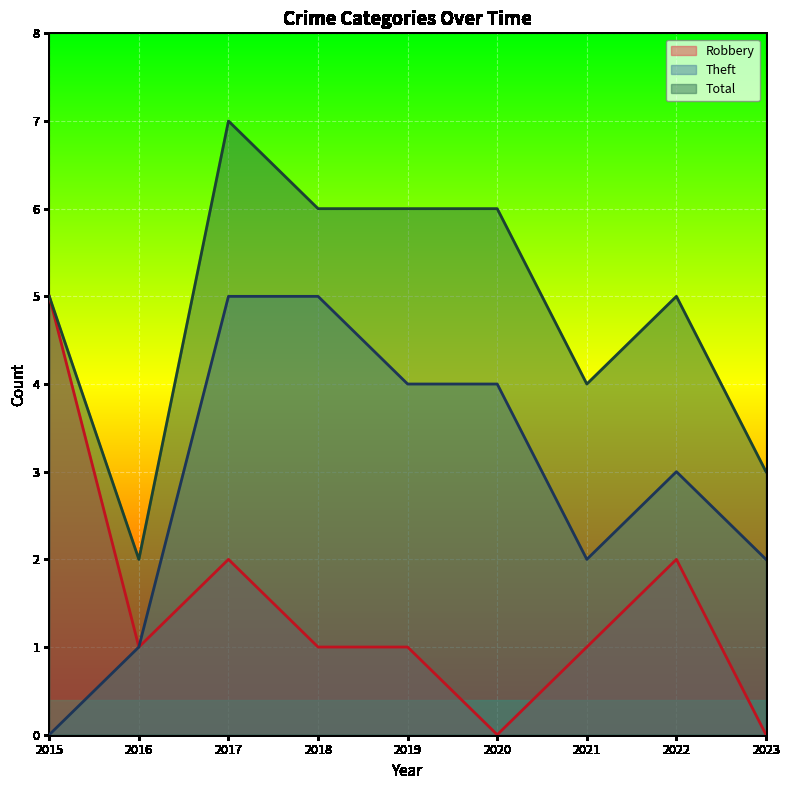

True or false: Theft and Robbery intersect in this chart.

False